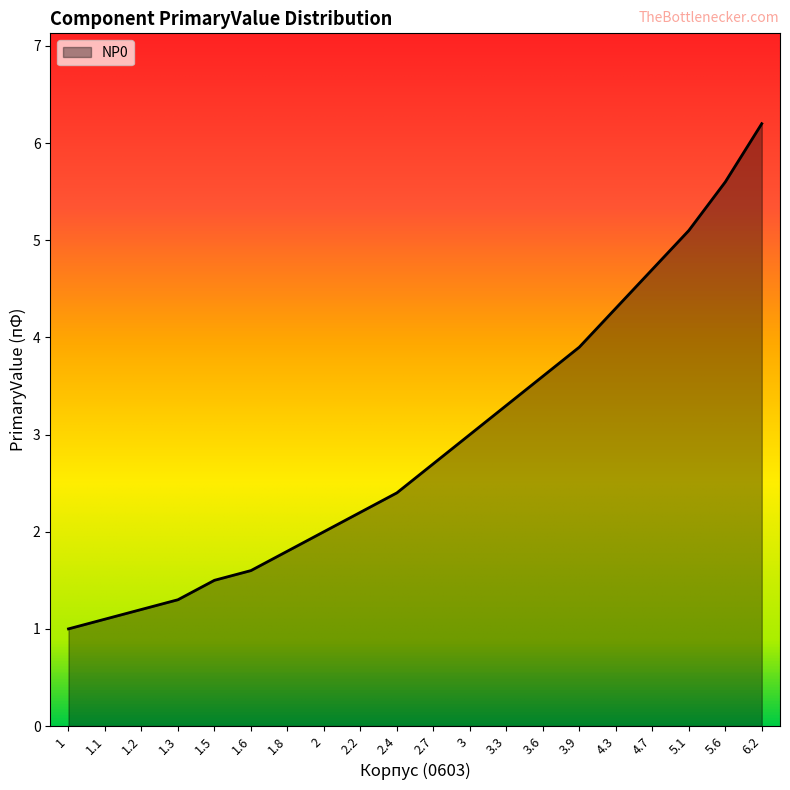

At which label is the value closest to 3?

3